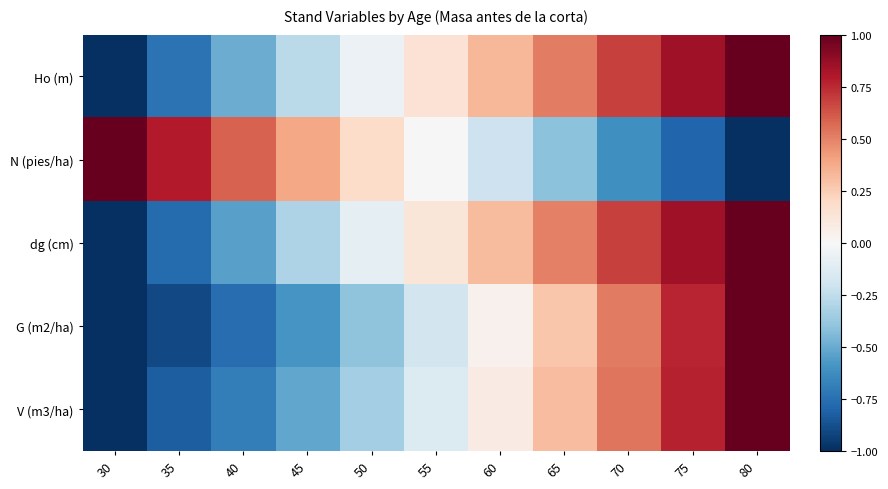

At which category is the sum across all series the highest?

80